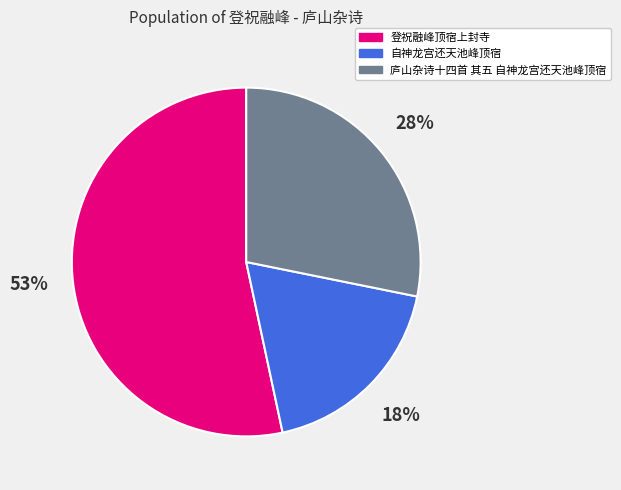

Does 庐山杂诗十四首 其五 自神龙宫还天池峰顶宿 represent more than half of the total?

No